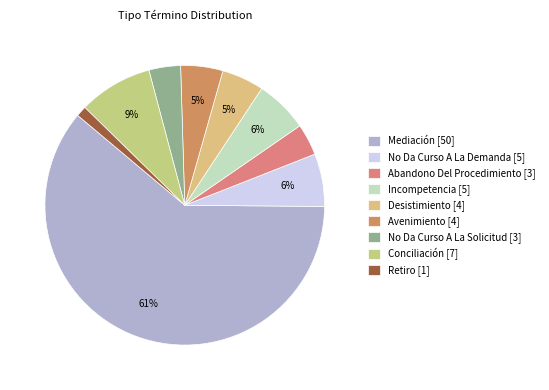

How many slices are in this pie chart?

9